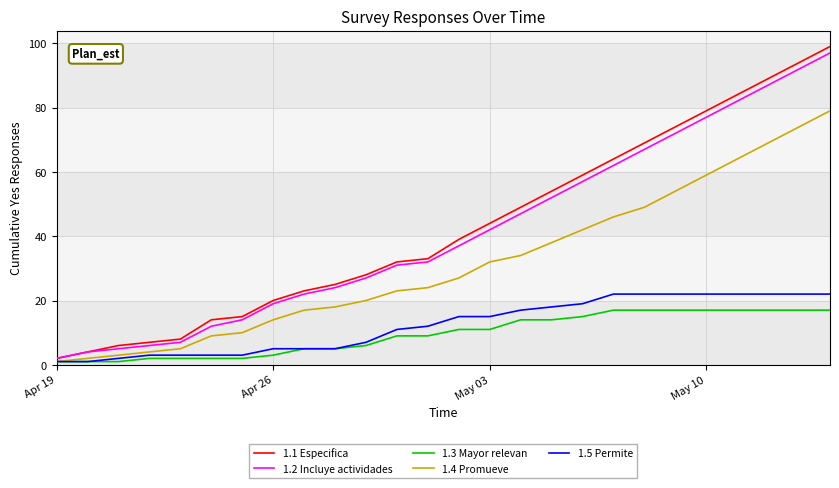

Which series has the widest spread of values?

1.1 Especifica